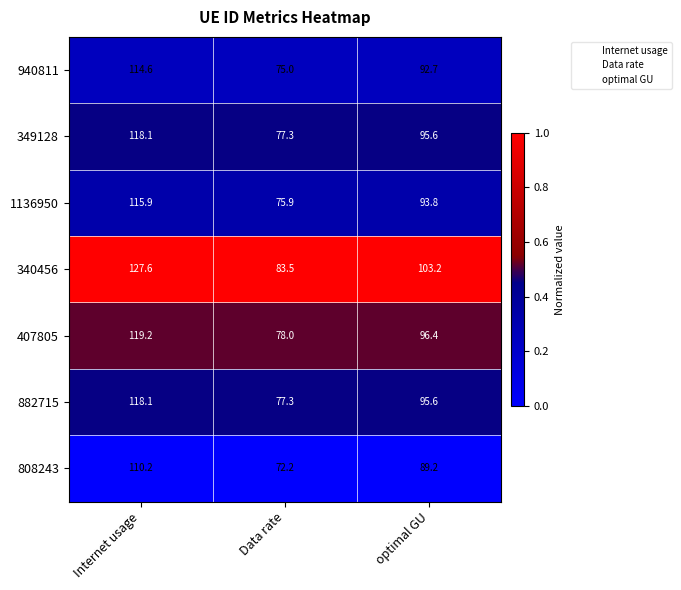

What is the total value across all series at Data rate?

539.2